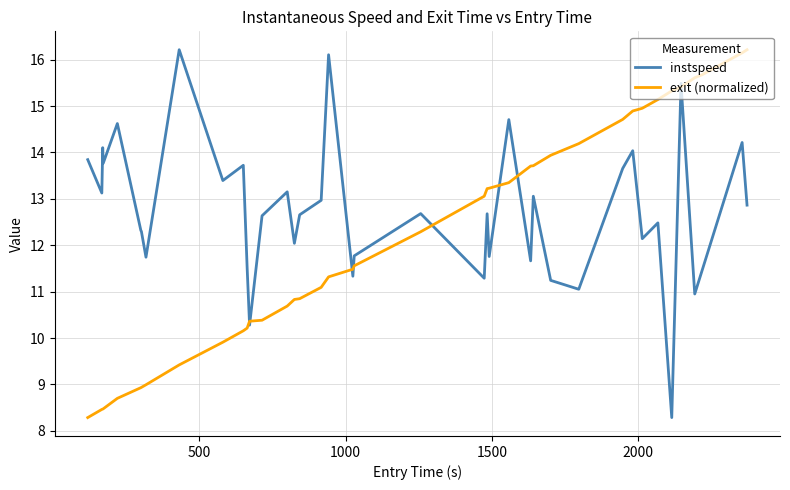

List the series in order of their overall mean, highest first.

instspeed, exit (normalized)